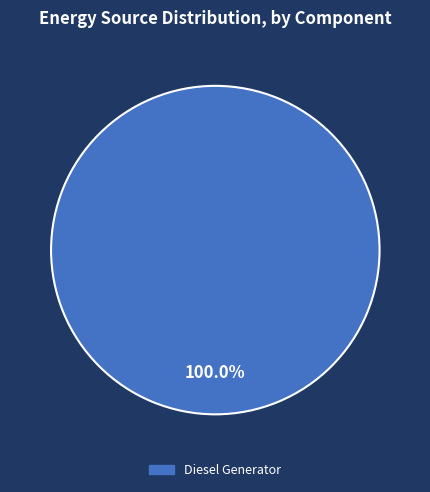

To the nearest percent, what portion does Diesel Generator represent?

100%